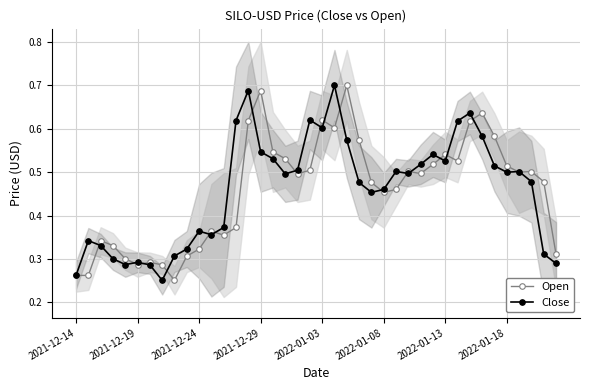

How many data points does each series have?

40